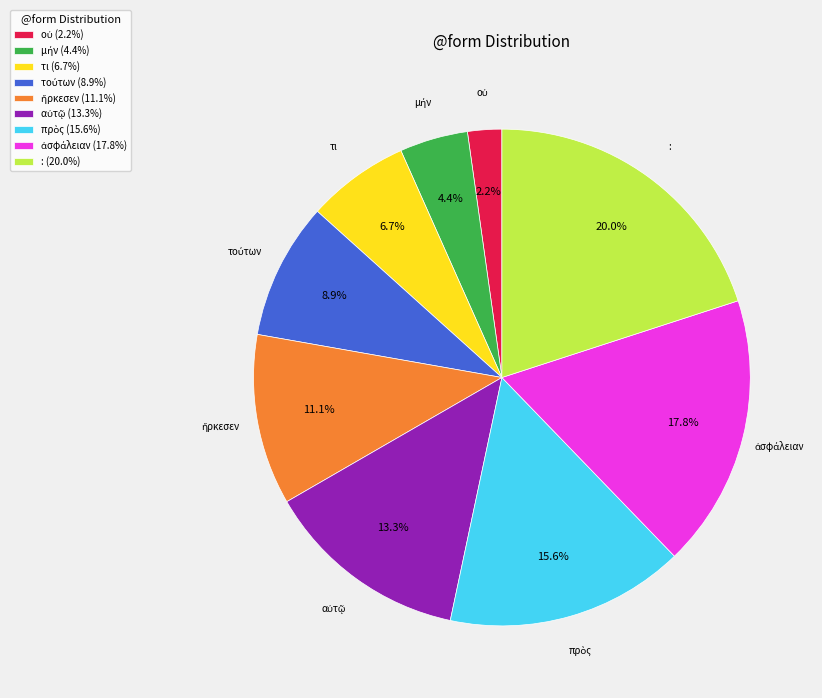

What is the largest slice in the pie chart?

: